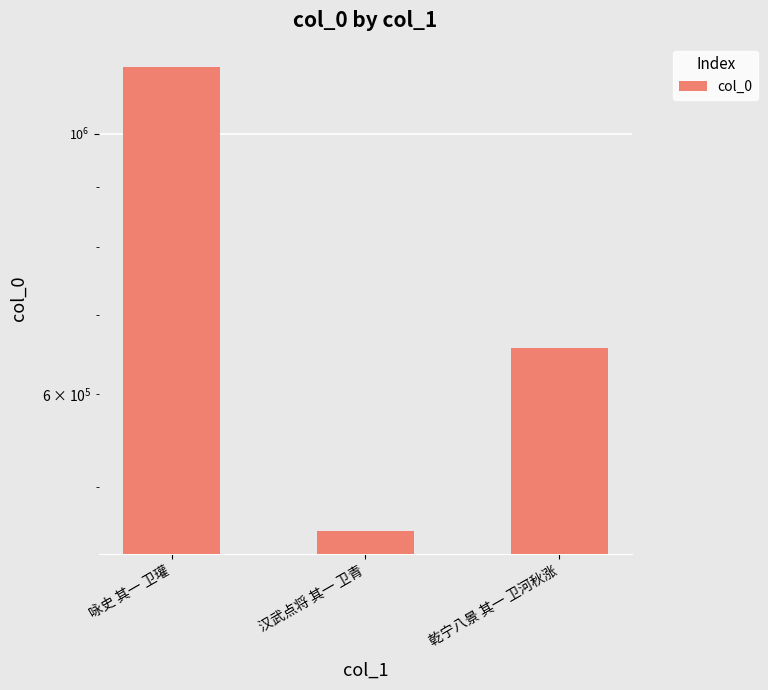

What position from the right is 乾宁八景 其一 卫河秋涨?

1